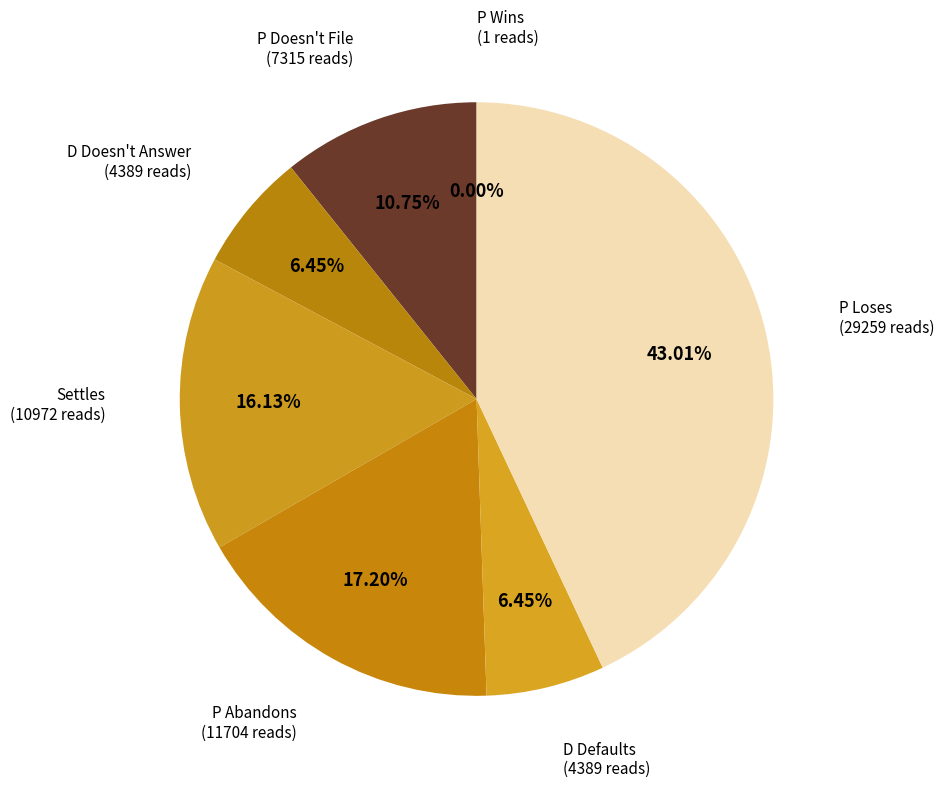

Is there a majority slice in this chart?

No